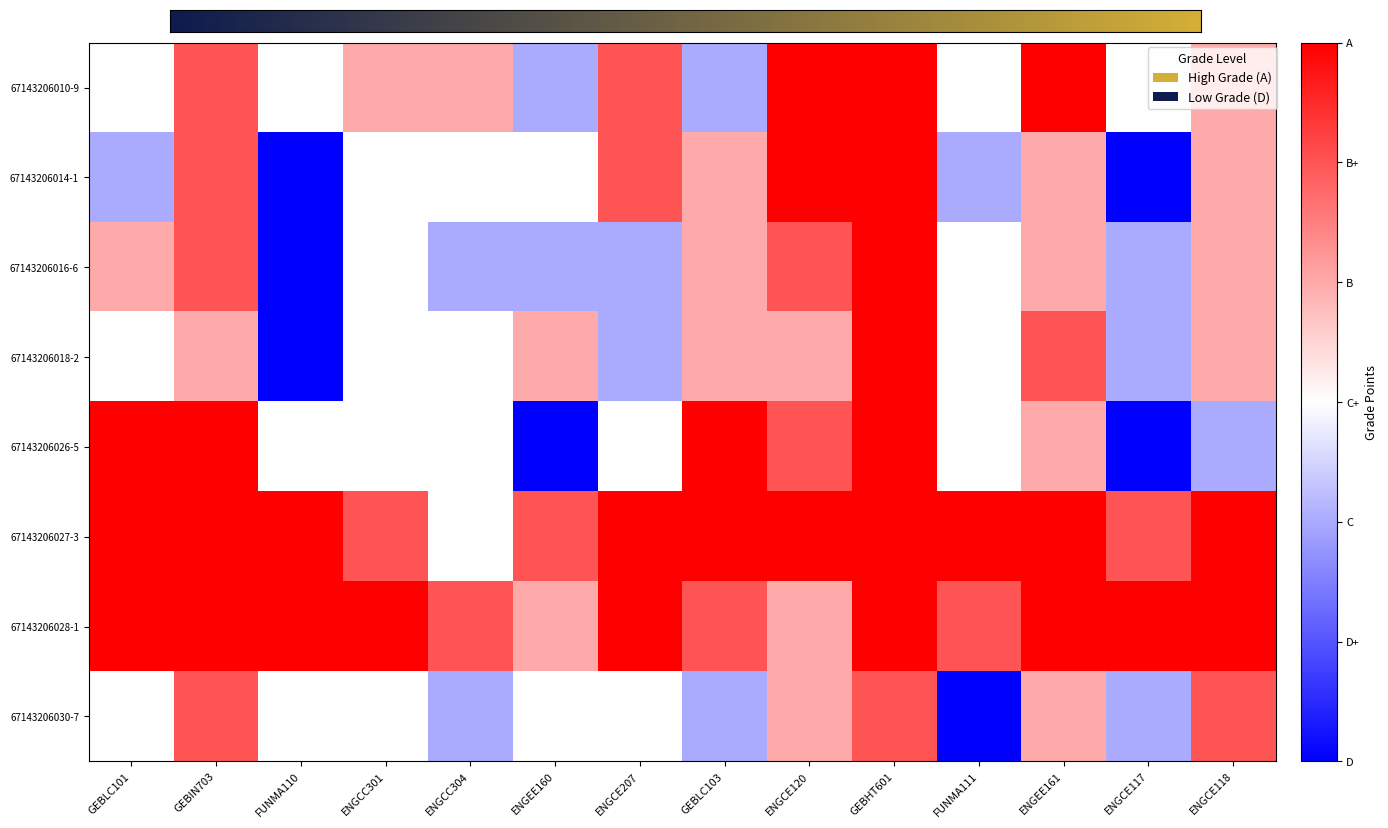

Reading left to right, list all the values displayed in this chart.

67143206010-9: GEBLC101=2.5	GEBIN703=3.5	FUNMA110=2.5	ENGCC301=3.0	ENGCC304=3.0	ENGEE160=2.0	ENGCE207=3.5	GEBLC103=2.0	ENGCE120=4.0	GEBHT601=4.0	FUNMA111=2.5	ENGEE161=4.0	ENGCE117=2.5	ENGCE118=3.0
67143206014-1: GEBLC101=2.0	GEBIN703=3.5	FUNMA110=1.0	ENGCC301=2.5	ENGCC304=2.5	ENGEE160=2.5	ENGCE207=3.5	GEBLC103=3.0	ENGCE120=4.0	GEBHT601=4.0	FUNMA111=2.0	ENGEE161=3.0	ENGCE117=1.0	ENGCE118=3.0
67143206016-6: GEBLC101=3.0	GEBIN703=3.5	FUNMA110=1.0	ENGCC301=2.5	ENGCC304=2.0	ENGEE160=2.0	ENGCE207=2.0	GEBLC103=3.0	ENGCE120=3.5	GEBHT601=4.0	FUNMA111=2.5	ENGEE161=3.0	ENGCE117=2.0	ENGCE118=3.0
67143206018-2: GEBLC101=2.5	GEBIN703=3.0	FUNMA110=1.0	ENGCC301=2.5	ENGCC304=2.5	ENGEE160=3.0	ENGCE207=2.0	GEBLC103=3.0	ENGCE120=3.0	GEBHT601=4.0	FUNMA111=2.5	ENGEE161=3.5	ENGCE117=2.0	ENGCE118=3.0
67143206026-5: GEBLC101=4.0	GEBIN703=4.0	FUNMA110=2.5	ENGCC301=2.5	ENGCC304=2.5	ENGEE160=1.0	ENGCE207=2.5	GEBLC103=4.0	ENGCE120=3.5	GEBHT601=4.0	FUNMA111=2.5	ENGEE161=3.0	ENGCE117=1.0	ENGCE118=2.0
67143206027-3: GEBLC101=4.0	GEBIN703=4.0	FUNMA110=4.0	ENGCC301=3.5	ENGCC304=2.5	ENGEE160=3.5	ENGCE207=4.0	GEBLC103=4.0	ENGCE120=4.0	GEBHT601=4.0	FUNMA111=4.0	ENGEE161=4.0	ENGCE117=3.5	ENGCE118=4.0
67143206028-1: GEBLC101=4.0	GEBIN703=4.0	FUNMA110=4.0	ENGCC301=4.0	ENGCC304=3.5	ENGEE160=3.0	ENGCE207=4.0	GEBLC103=3.5	ENGCE120=3.0	GEBHT601=4.0	FUNMA111=3.5	ENGEE161=4.0	ENGCE117=4.0	ENGCE118=4.0
67143206030-7: GEBLC101=2.5	GEBIN703=3.5	FUNMA110=2.5	ENGCC301=2.5	ENGCC304=2.0	ENGEE160=2.5	ENGCE207=2.5	GEBLC103=2.0	ENGCE120=3.0	GEBHT601=3.5	FUNMA111=1.0	ENGEE161=3.0	ENGCE117=2.0	ENGCE118=3.5